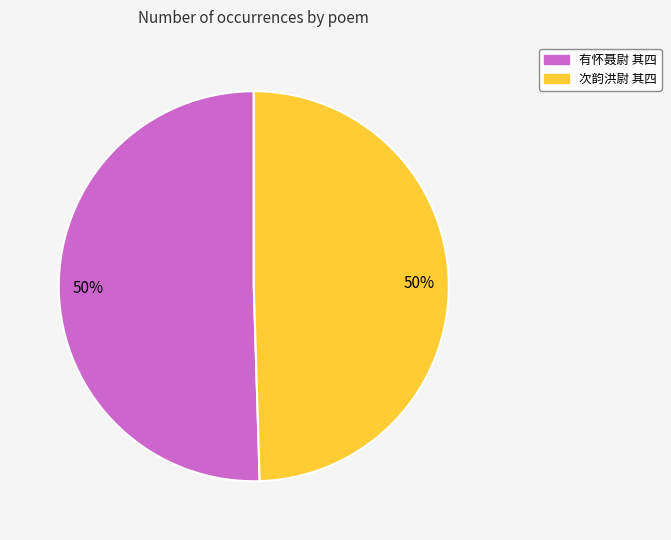

True or false: 有怀聂尉 其四 accounts for 50% of the total.

True